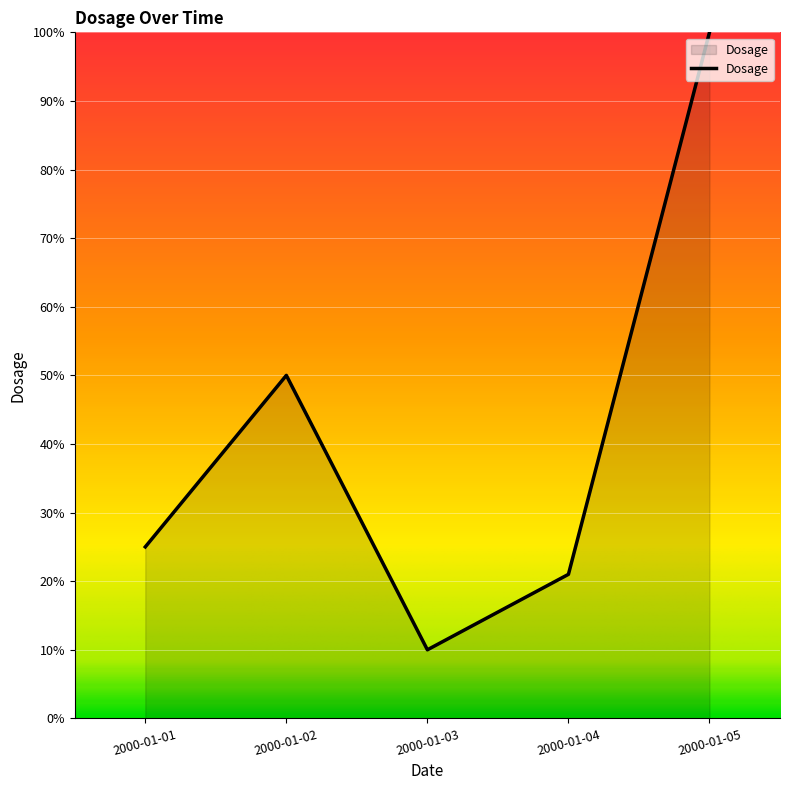

What is the minimum value shown in the chart?

10